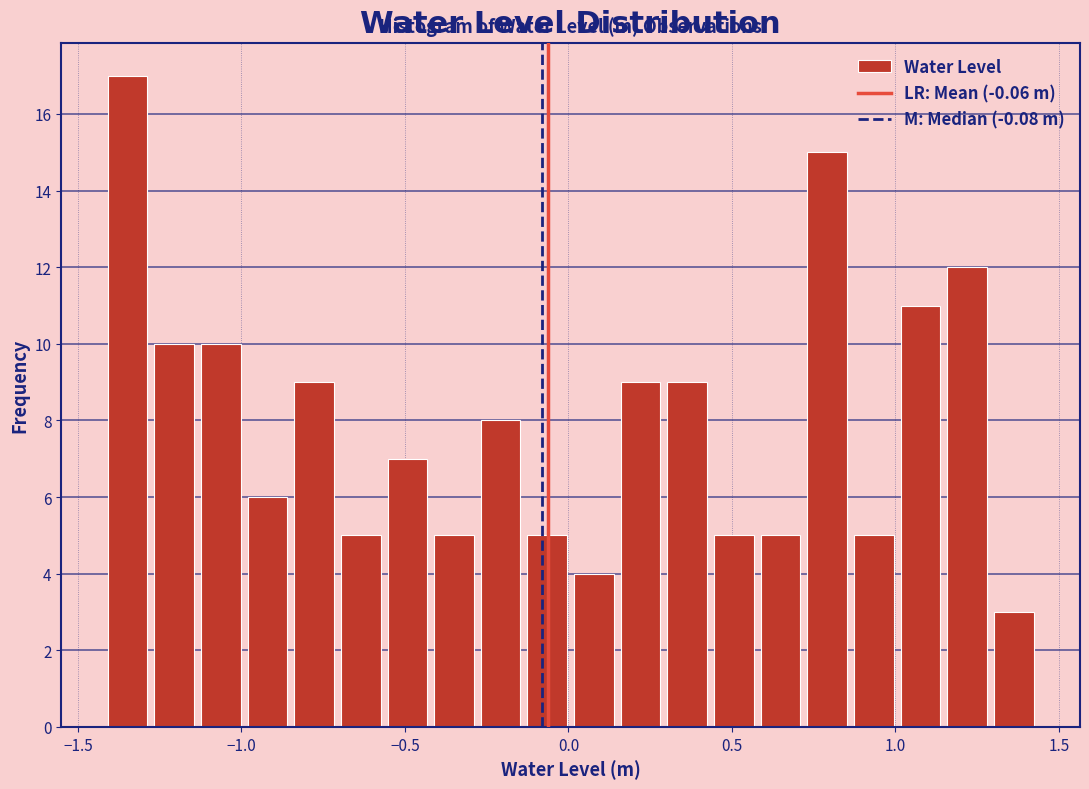

Around what value on the x-axis is the tallest bar? Give the approximate position of its centre, as read against the axis.

-1.35